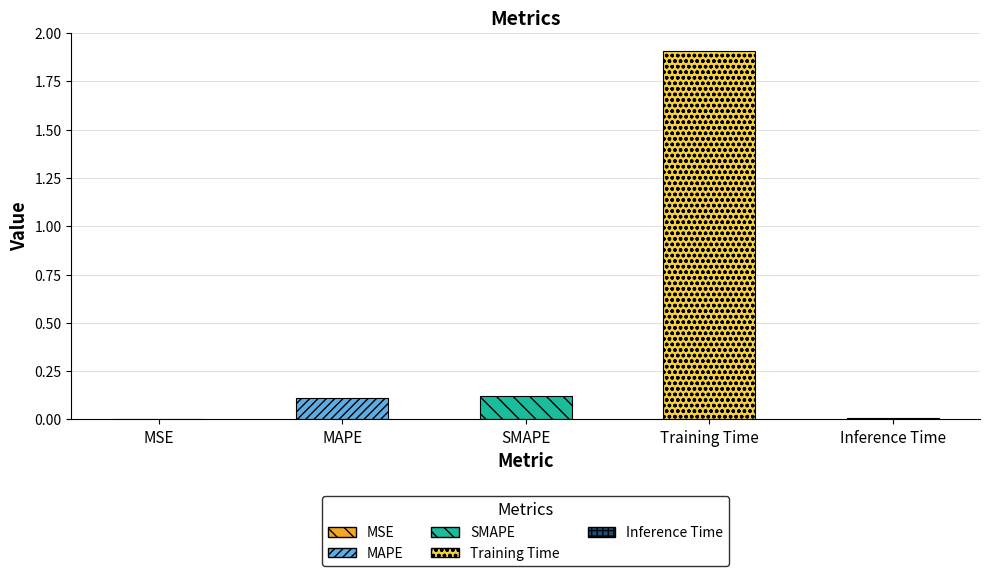

List the labels in order of value, smallest first.

MSE, Inference Time, MAPE, SMAPE, Training Time